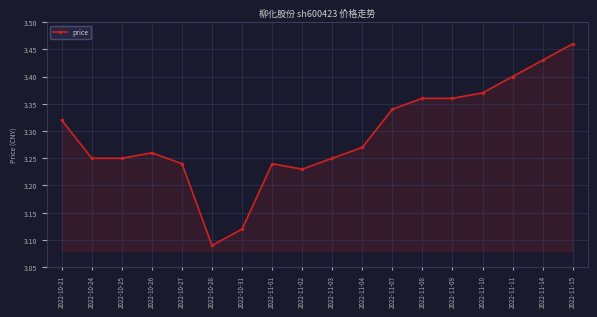

Between 2022-10-26 and 2022-11-03, which is larger?

2022-10-26